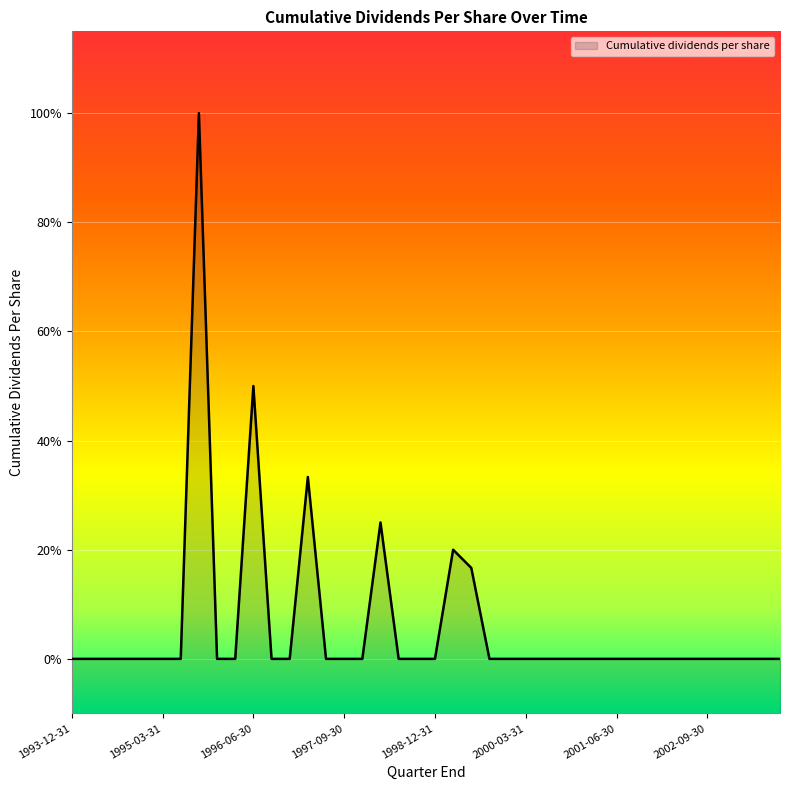

Rank the categories by value from highest to lowest.

1995-09-30, 1996-06-30, 1997-03-31, 1998-03-31, 1999-03-31, 1999-06-30, 1993-12-31, 1994-03-31, 1994-06-30, 1994-09-30, 1994-12-31, 1995-03-31, 1995-06-30, 1995-12-31, 1996-03-31, 1996-09-30, 1996-12-31, 1997-06-30, 1997-09-30, 1997-12-31, 1998-06-30, 1998-09-30, 1998-12-31, 1999-09-30, 1999-12-31, 2000-03-31, 2000-06-30, 2000-09-30, 2000-12-31, 2001-03-31, 2001-06-30, 2001-09-30, 2001-12-31, 2002-03-31, 2002-06-30, 2002-09-30, 2002-12-31, 2003-03-31, 2003-06-30, 2003-09-30